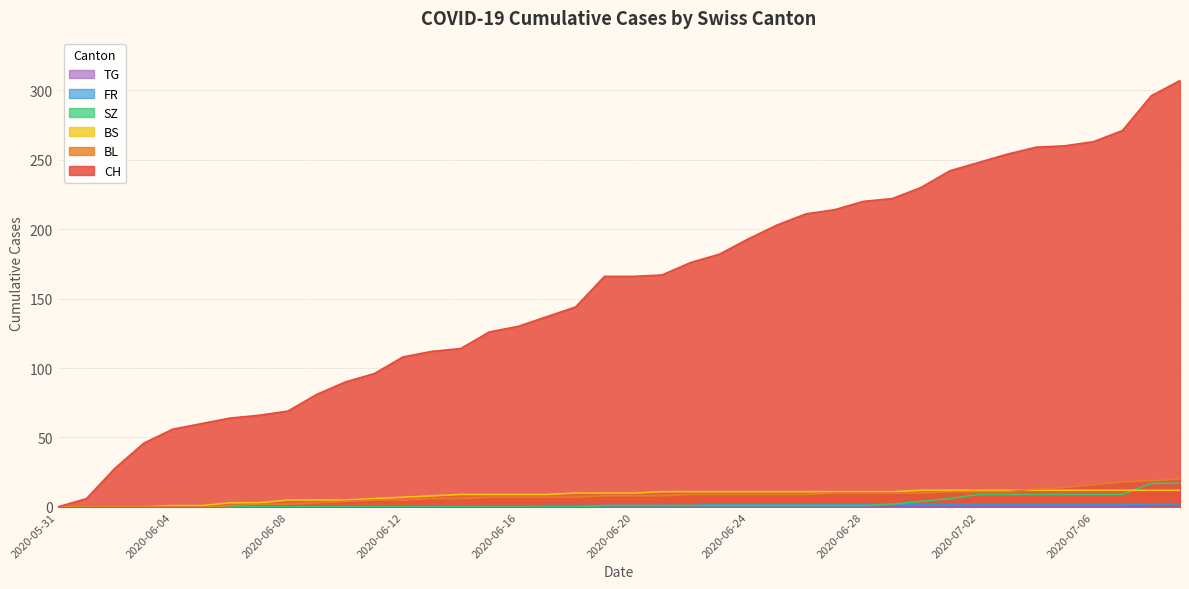

Which label corresponds to the smallest value in the chart?

2020-05-31